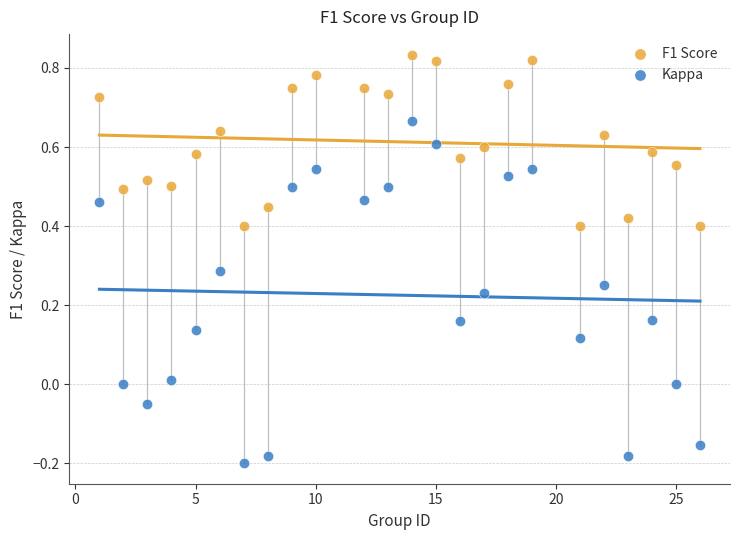

Which series reaches the minimum Y coordinate?

Kappa